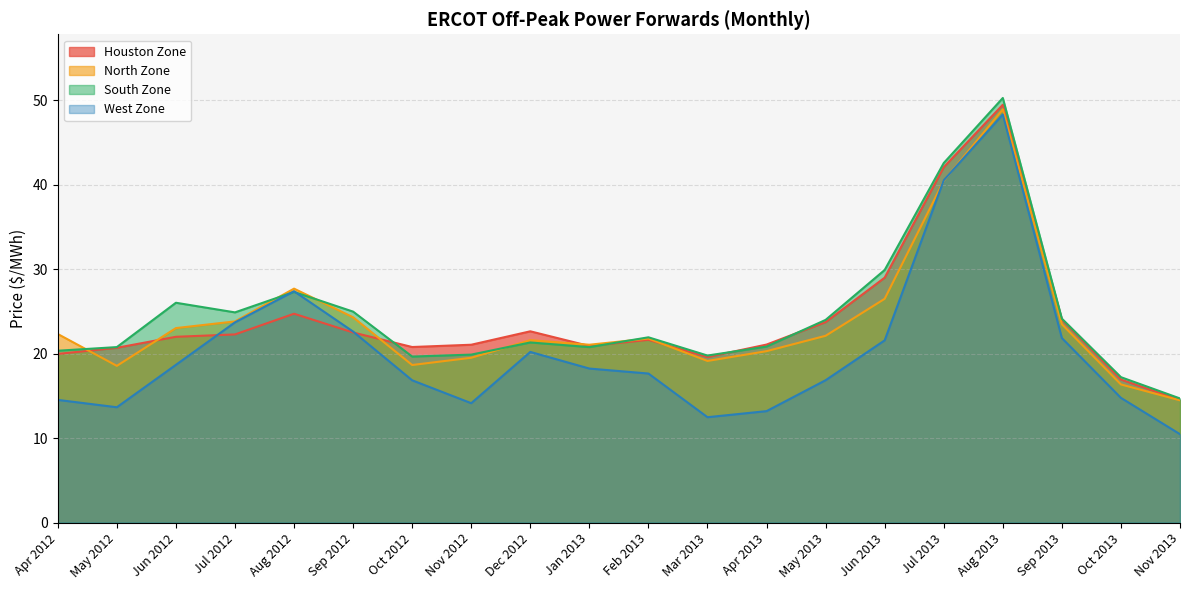

True or false: South Zone has more than 1 points higher than both neighbors.

True